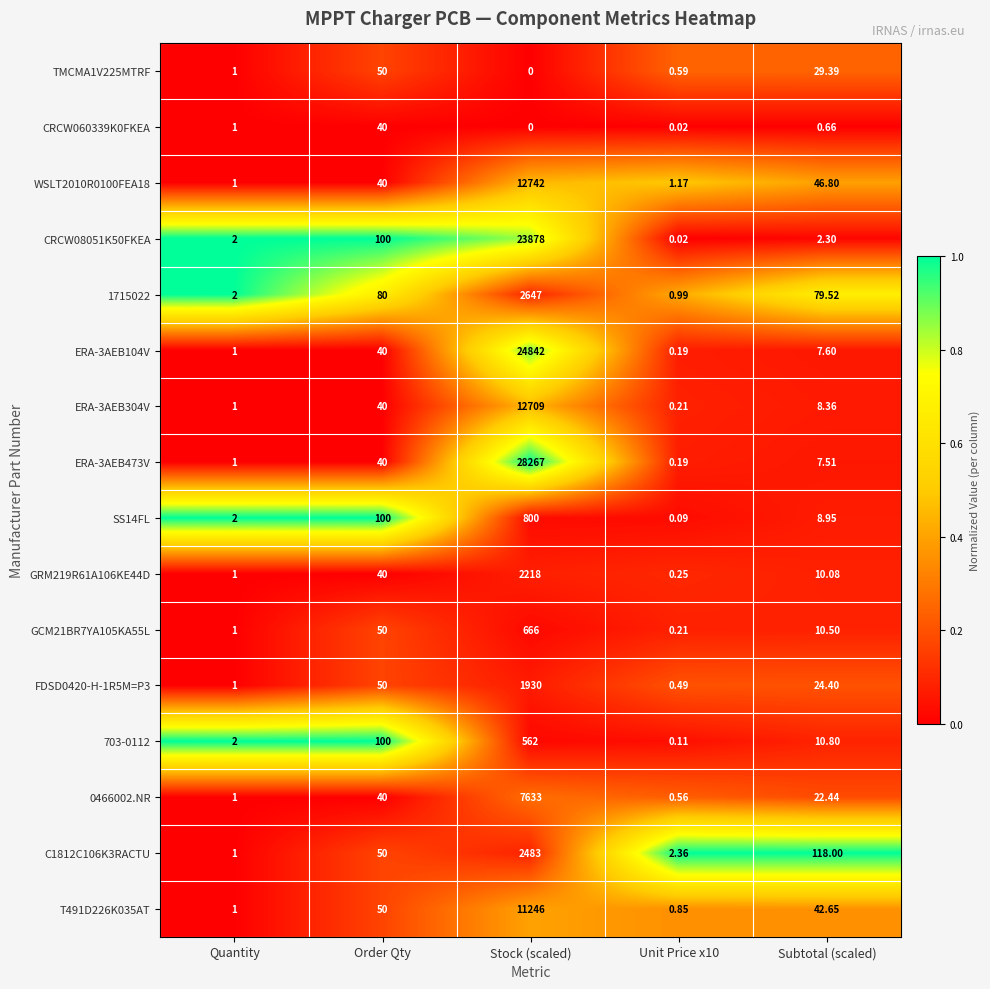

At which label does FDSD0420-H-1R5M=P3 first exceed 24?

Order Qty